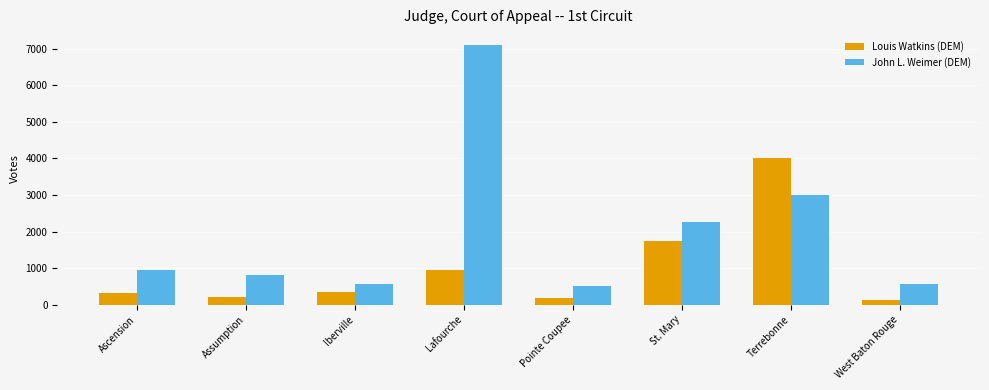

How many values in the John L. Weimer (DEM) series are below 960?

4